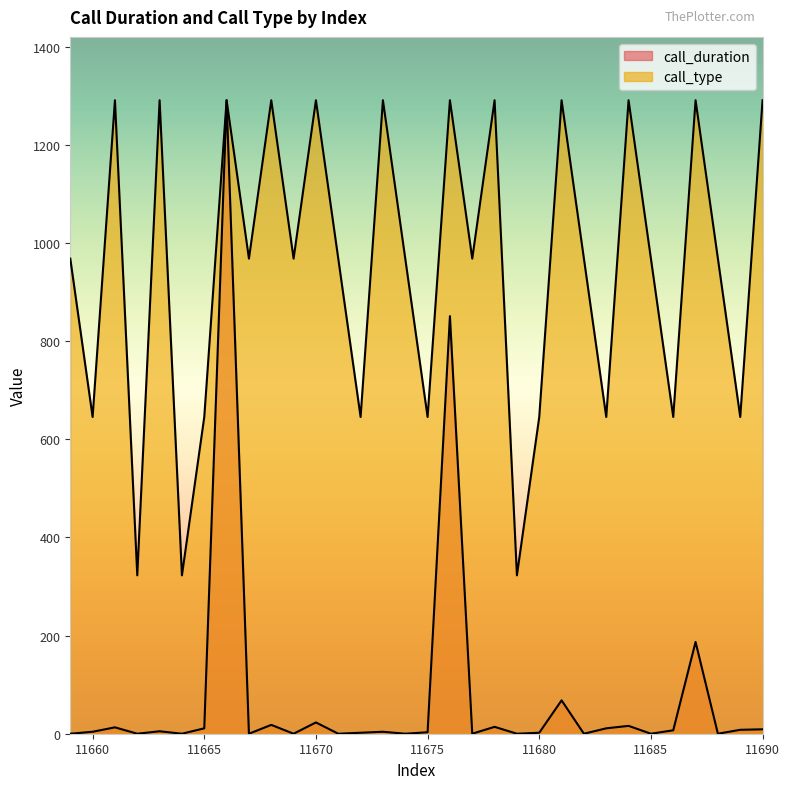

What is the value of the call_type point at the 3rd from the left?

1291.0